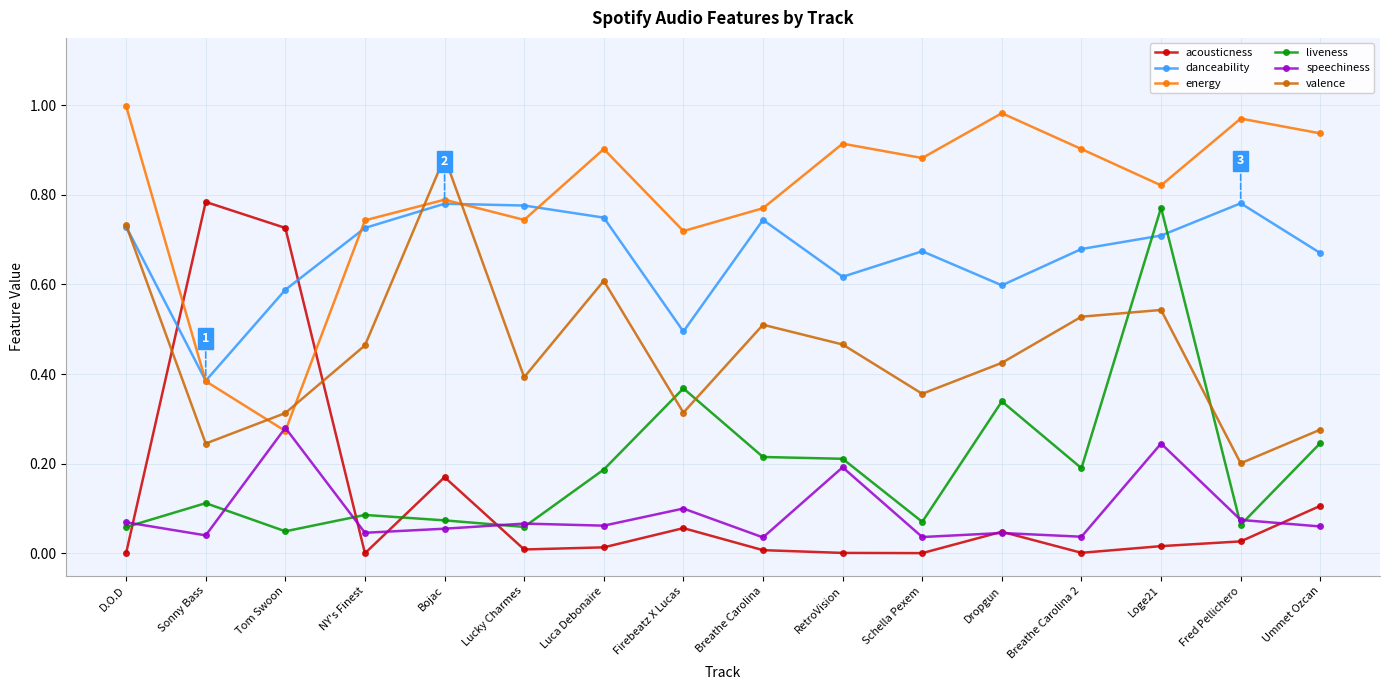

Which category has the lowest value in the danceability series?

Sonny Bass